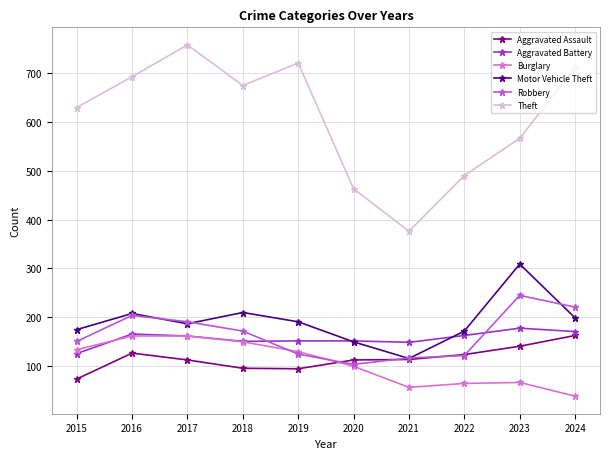

Where is the first local minimum for Theft?

2018